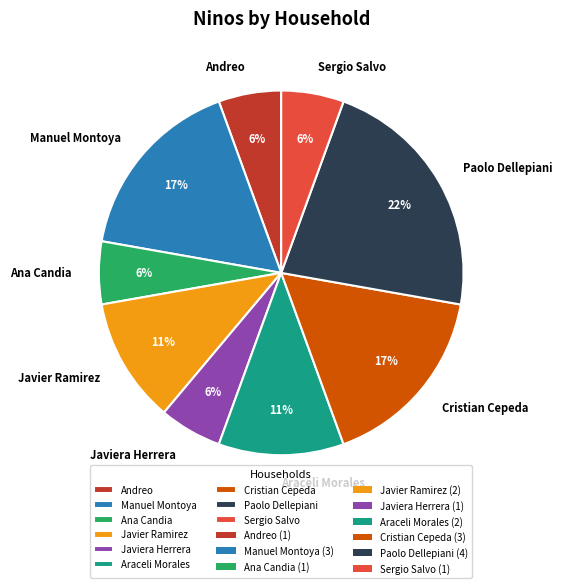

Do Andreo and Cristian Cepeda together represent more than half of the pie?

No